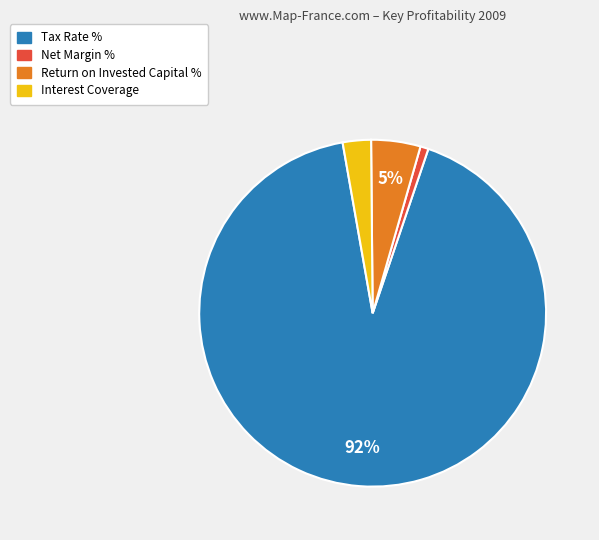

Which has a higher value, Tax Rate % or Return on Invested Capital %?

Tax Rate %